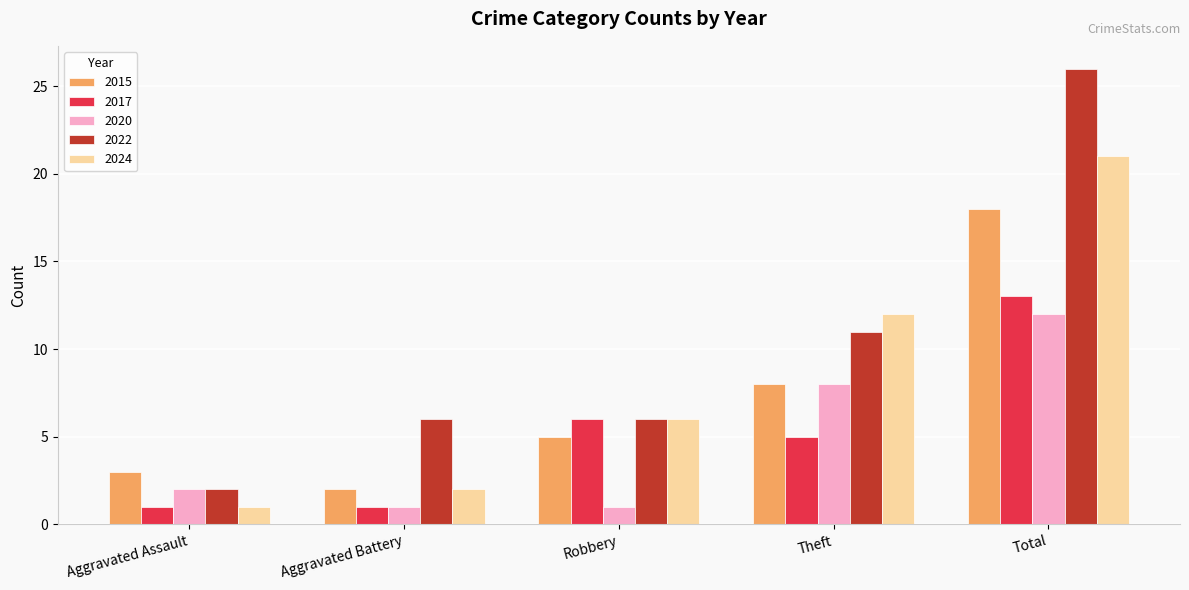

What is the maximum value for 2017?

13